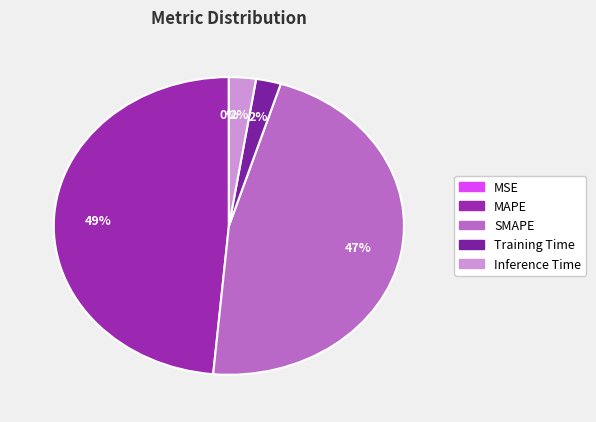

Is there a majority slice in this chart?

No